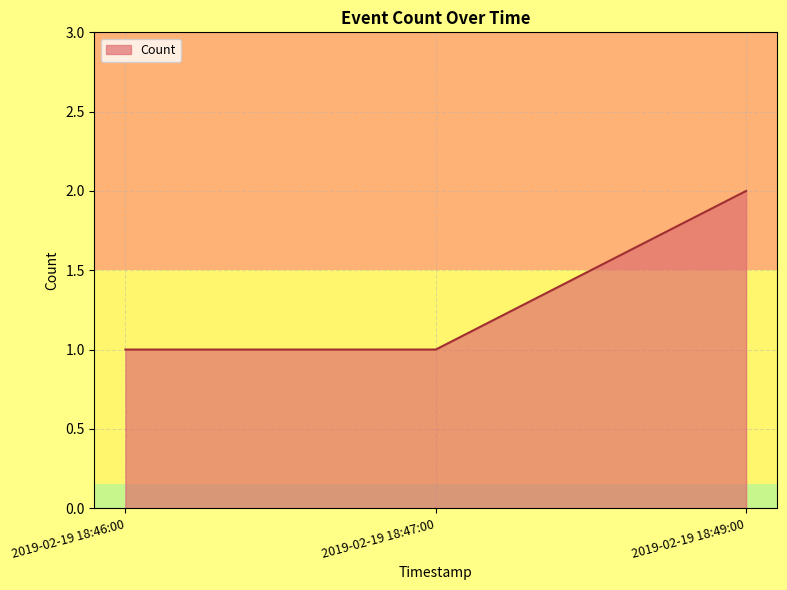

The value at 2019-02-19 18:49:00 is 3. True or false?

False